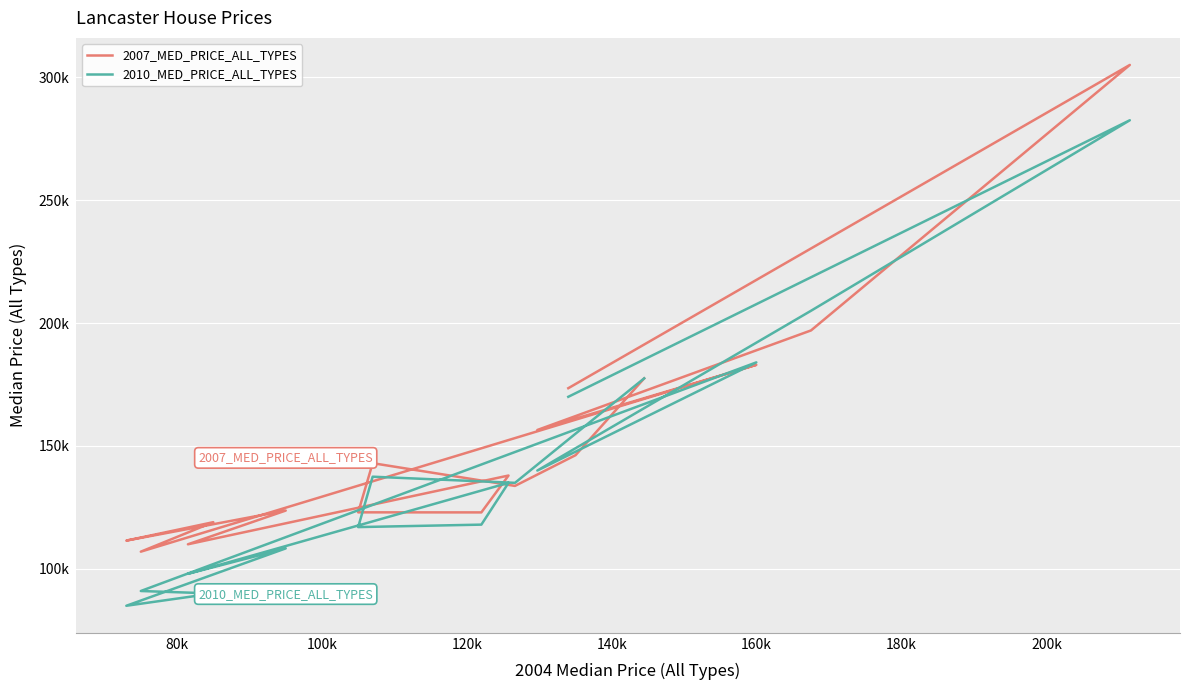

True or false: 2007_MED_PRICE_ALL_TYPES has more than 2 interior local peaks.

True